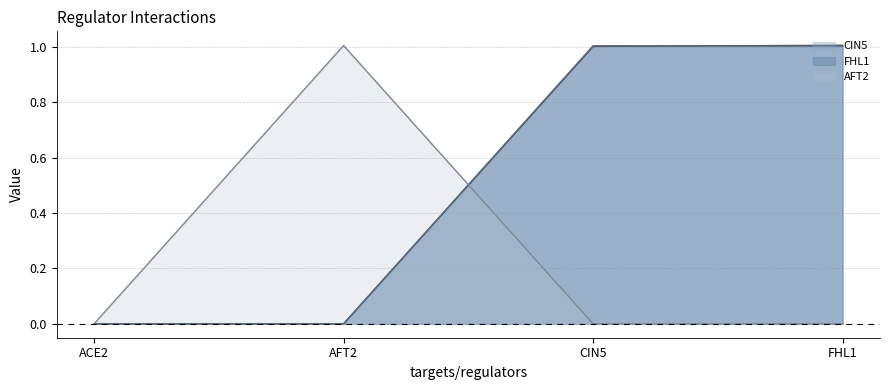

Between CIN5 and ACE2, which is larger?

CIN5